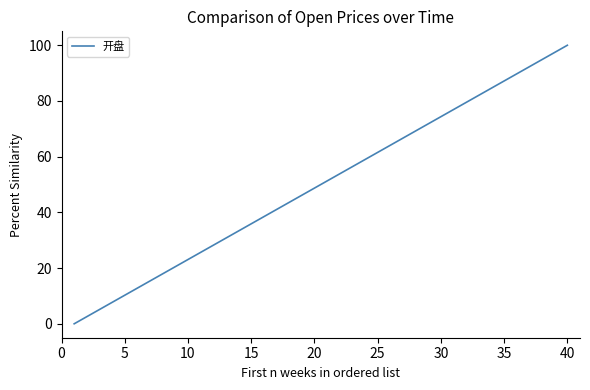

What is the maximum value shown in the chart?

100.0